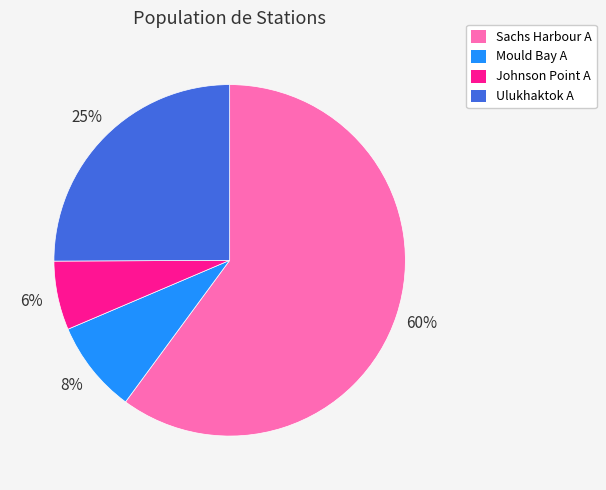

Which slice is the largest?

Sachs Harbour A